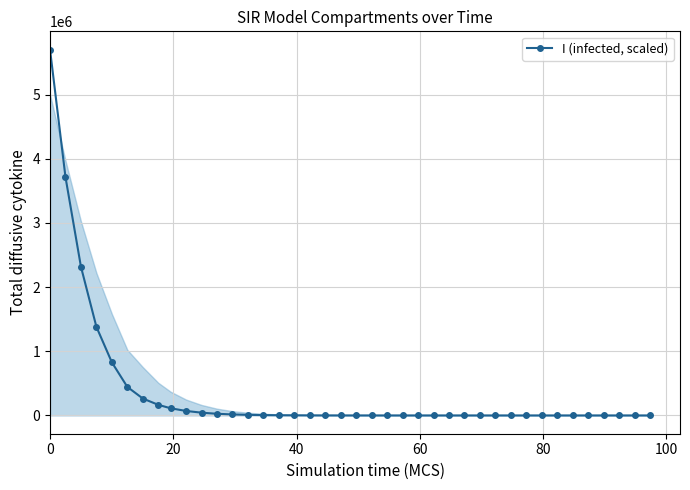

What is the greatest value displayed?

5700000.0